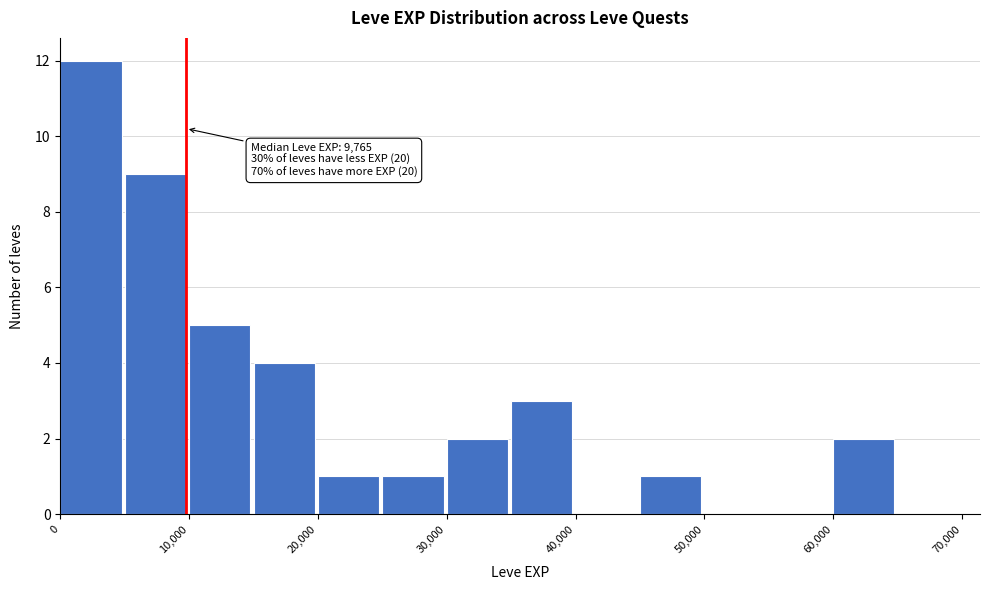

Over which range of the x-axis is the bar tallest?

0 to 5000